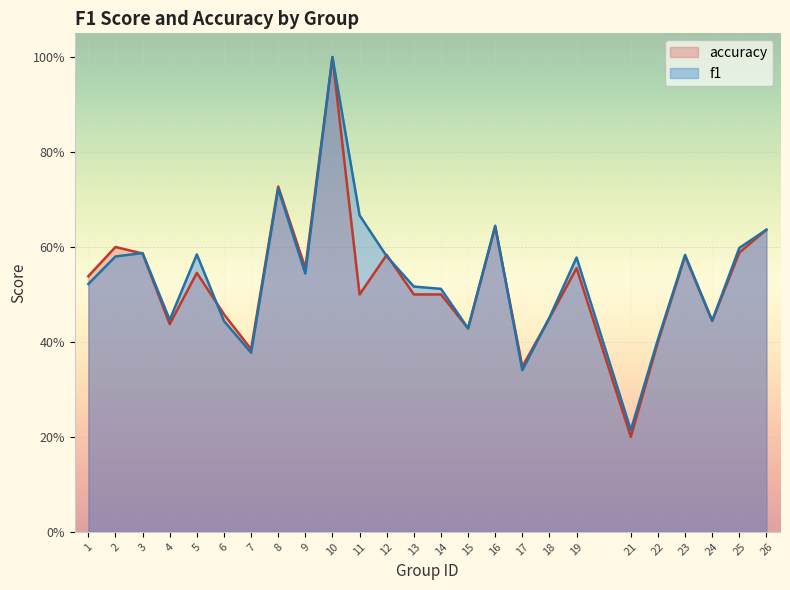

The f1 series shows 0.5 at 17. True or false?

False